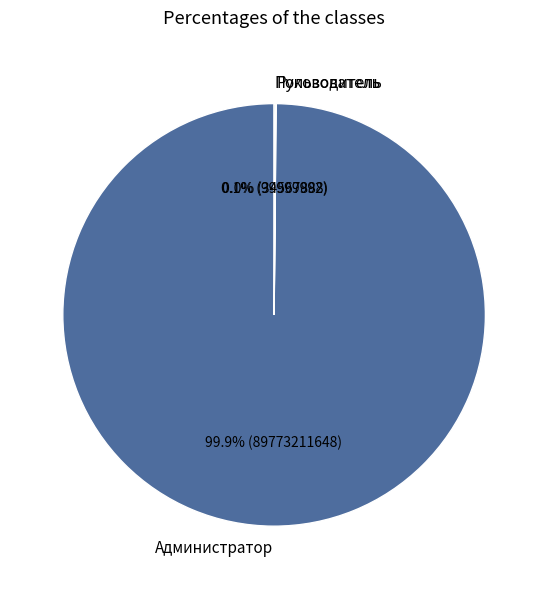

What portion of the pie excludes Администратор?

0.1%